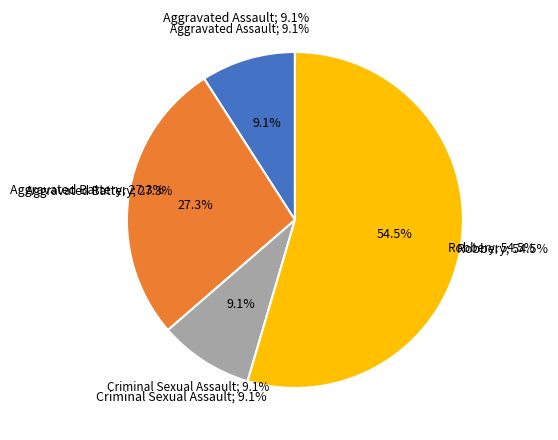

Is it true that Aggravated Battery is 27% of the pie?

True